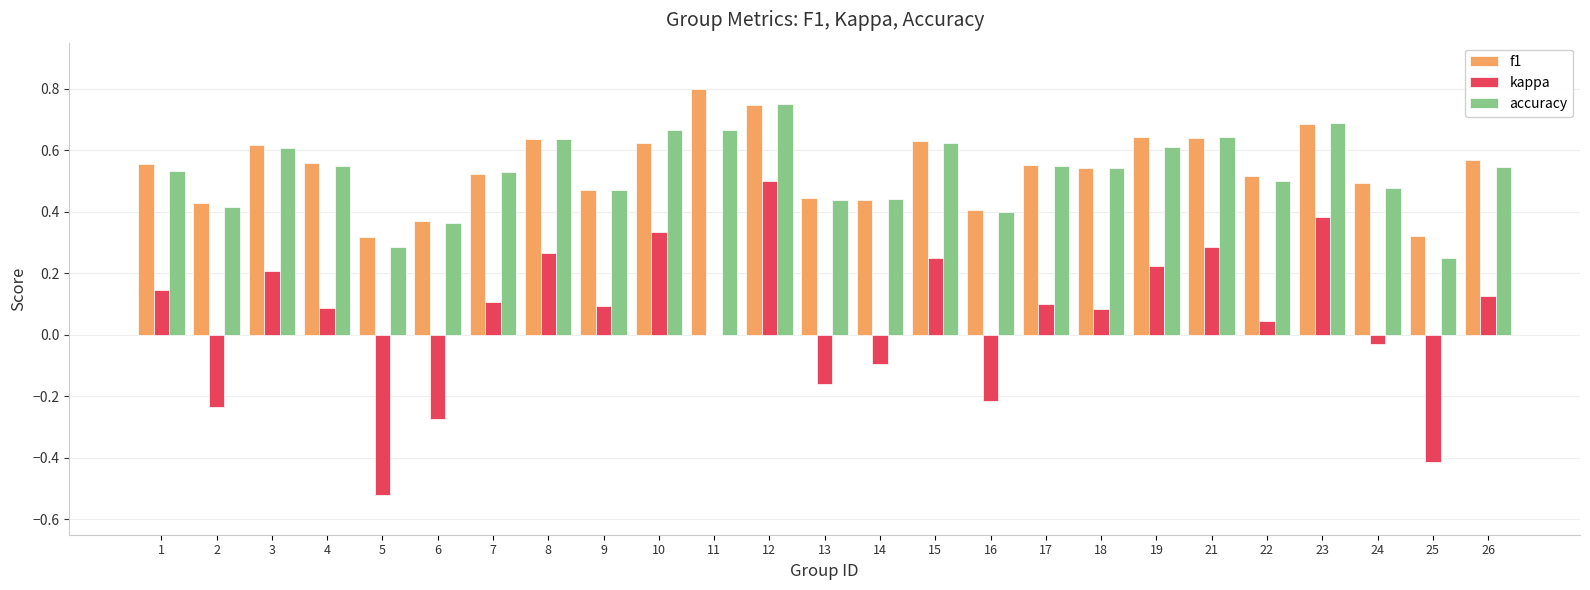

Which series changed the most between 2 and 15?

kappa